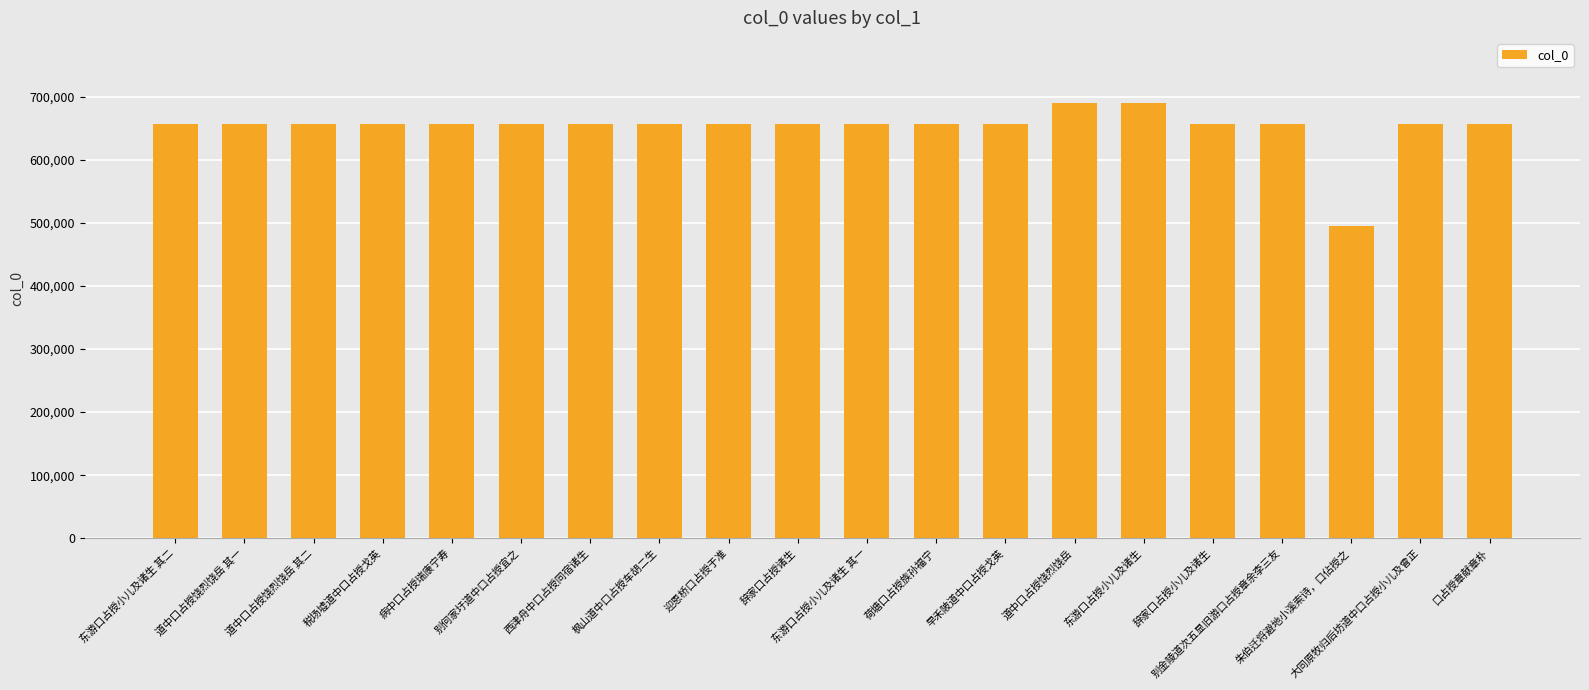

What is the difference between the maximum and minimum values?

194270